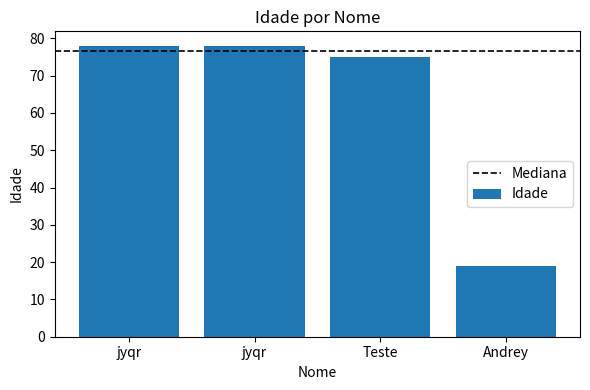

Which label corresponds to the smallest value in the chart?

Andrey